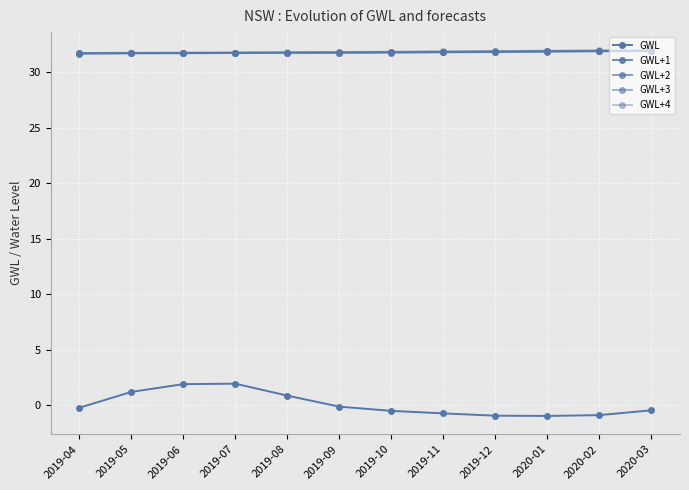

At which category is the sum across all series the highest?

2019-07